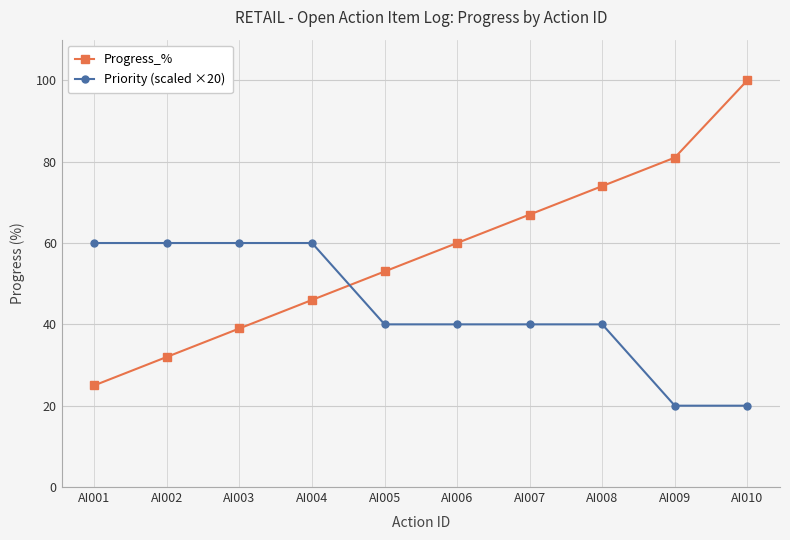

What is the average value of the Progress_% series?

58